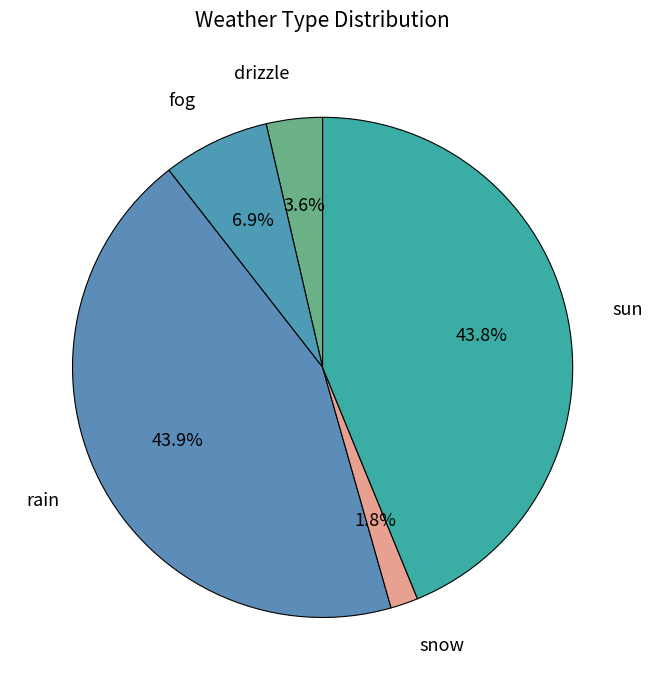

Combined, do snow and rain account for over 50%?

No